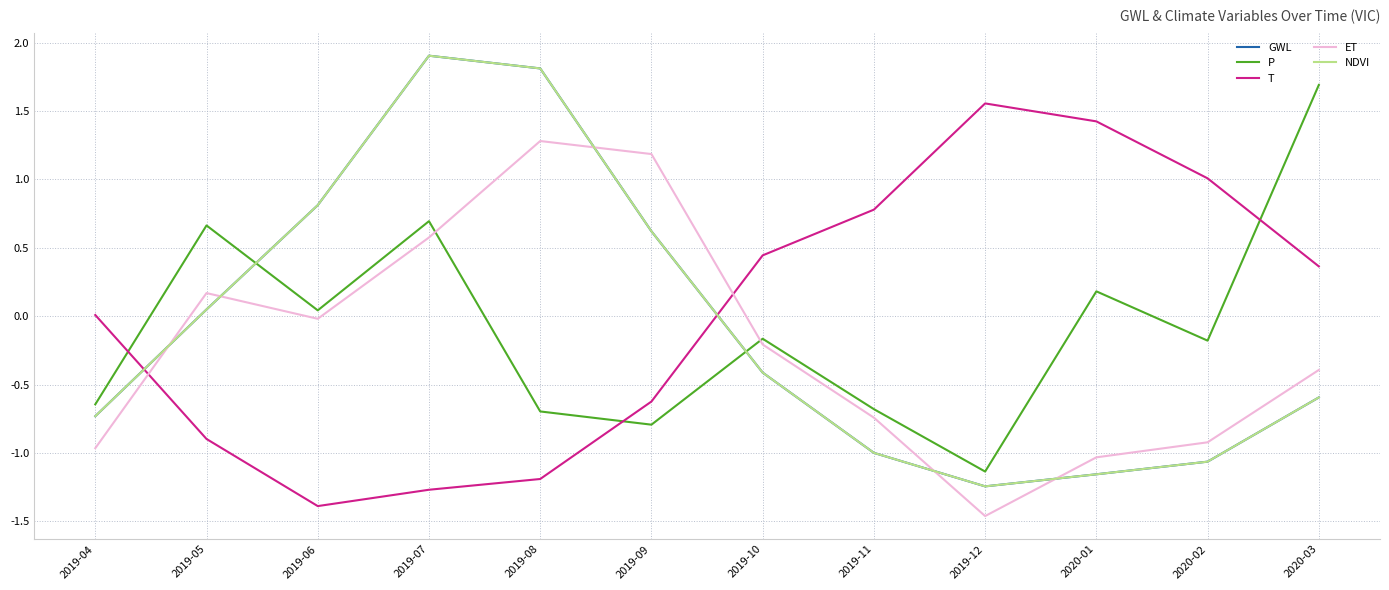

Does the chart have visible grid lines?

Yes